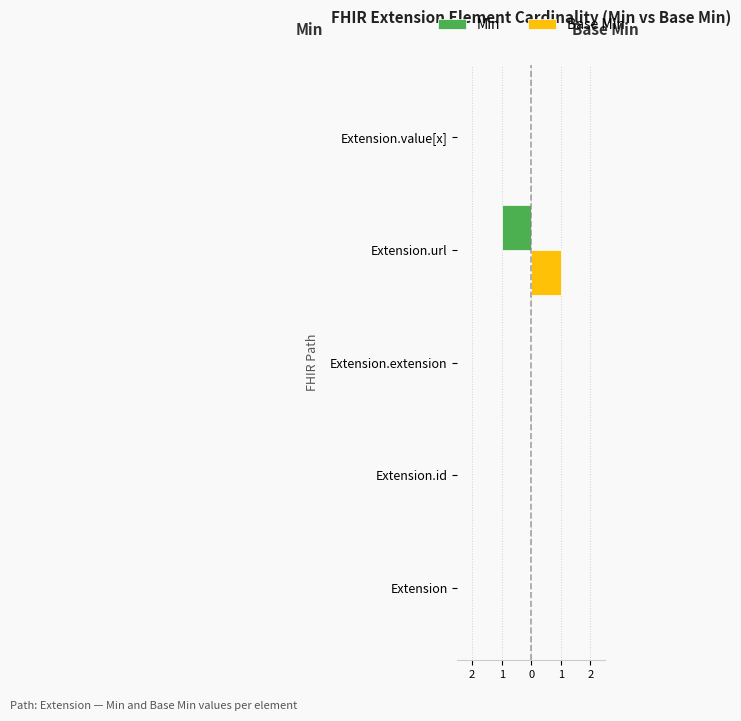

Which series has the largest total across all categories?

Base Min